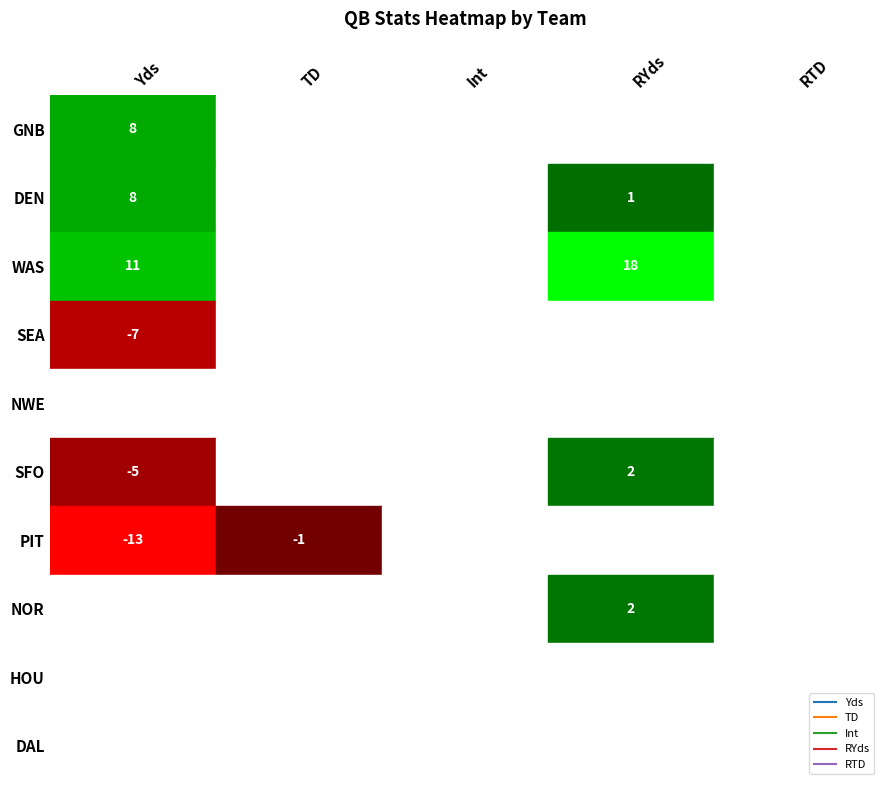

What is the highest value of the NOR series?

2